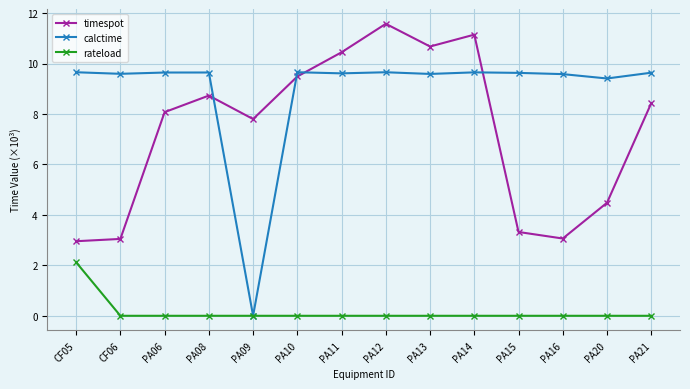

What is the lowest value of the timespot series?

3.0